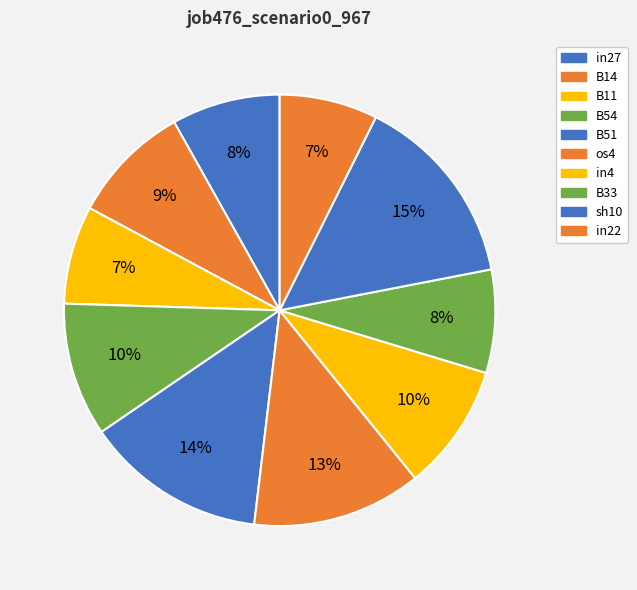

What percentage is the B51 slice, to the nearest percent?

14%